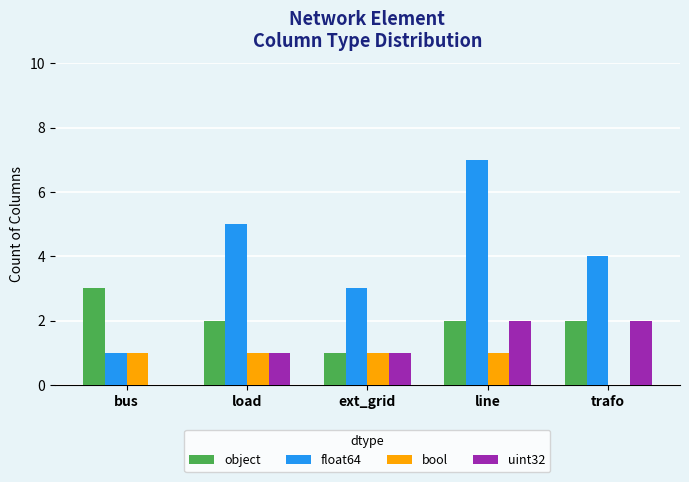

Is the value of uint32 at line greater than the value of float64 at load?

No